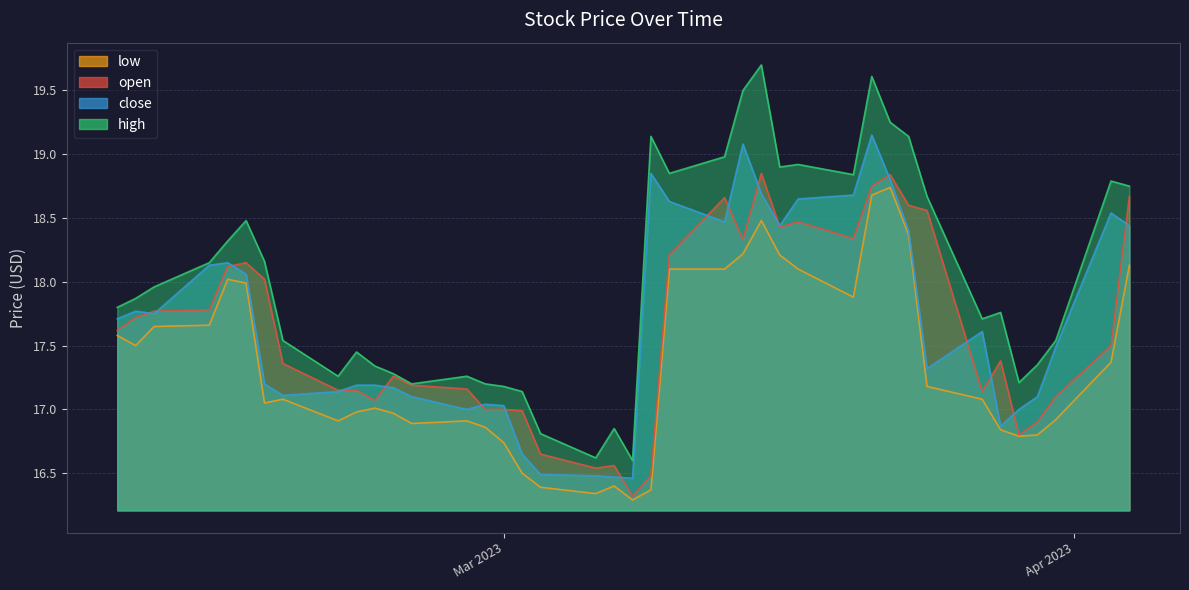

In open, how many points are lower than both neighbors (excluding endpoints)?

8